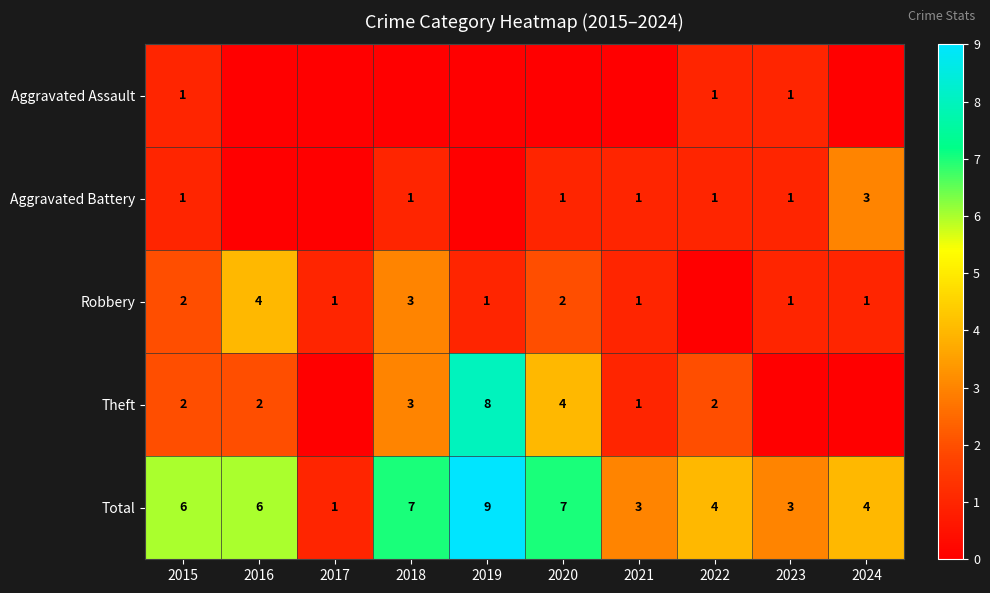

True or false: Total has a value of 3 at 2020.

False